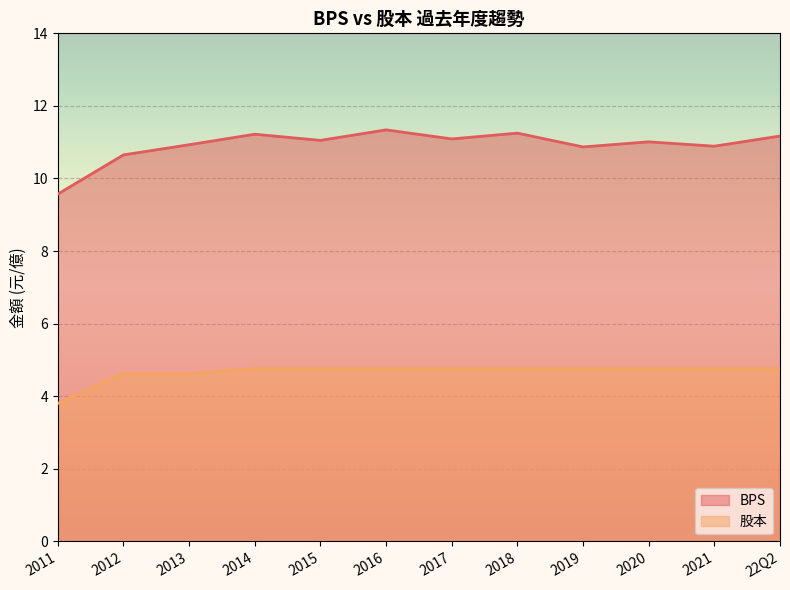

Between 2016 and 2021, which series saw the biggest shift?

BPS